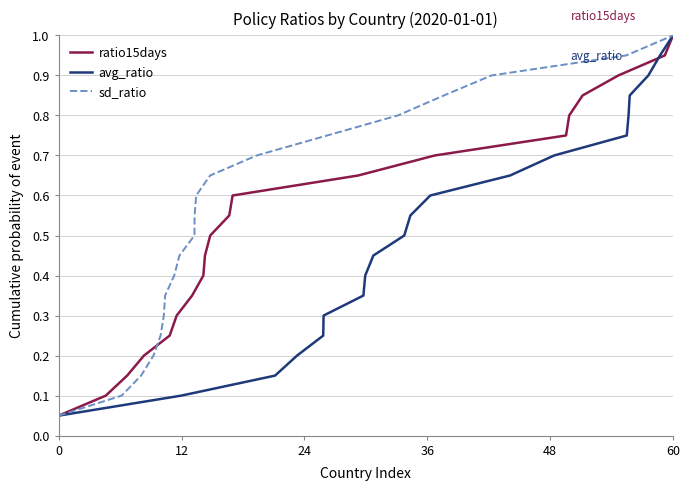

True or false: sd_ratio has a value of 0.2 at 15.

False